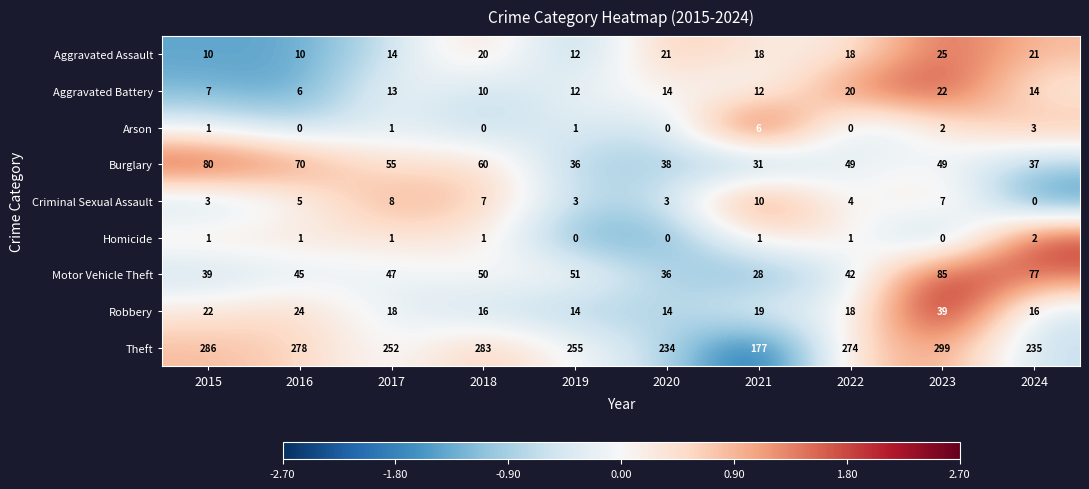

Is it true that Aggravated Assault equals 18 at 2019?

False